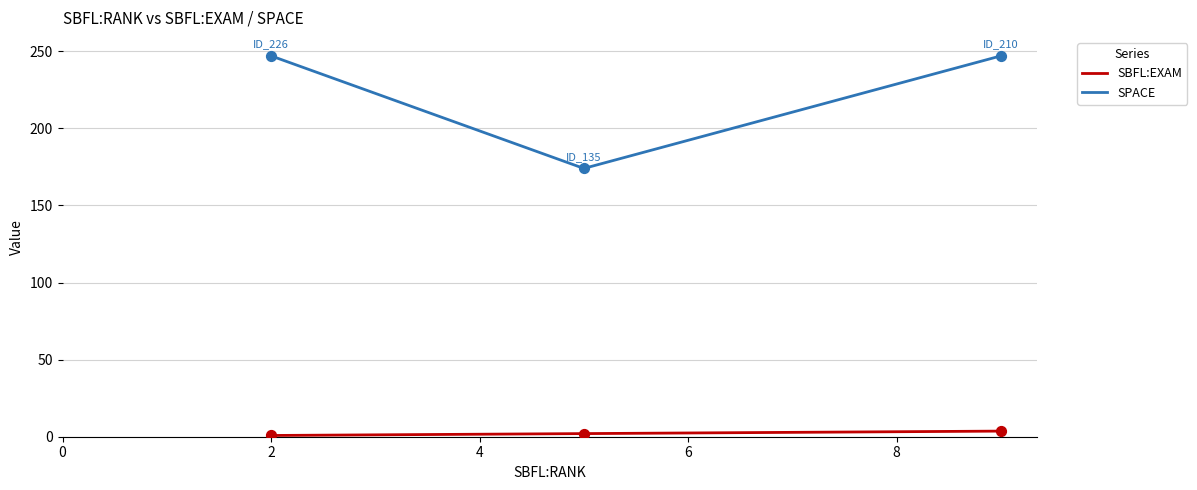

Is the value of SPACE at ID_210 greater than the value of SBFL:EXAM at ID_210?

Yes